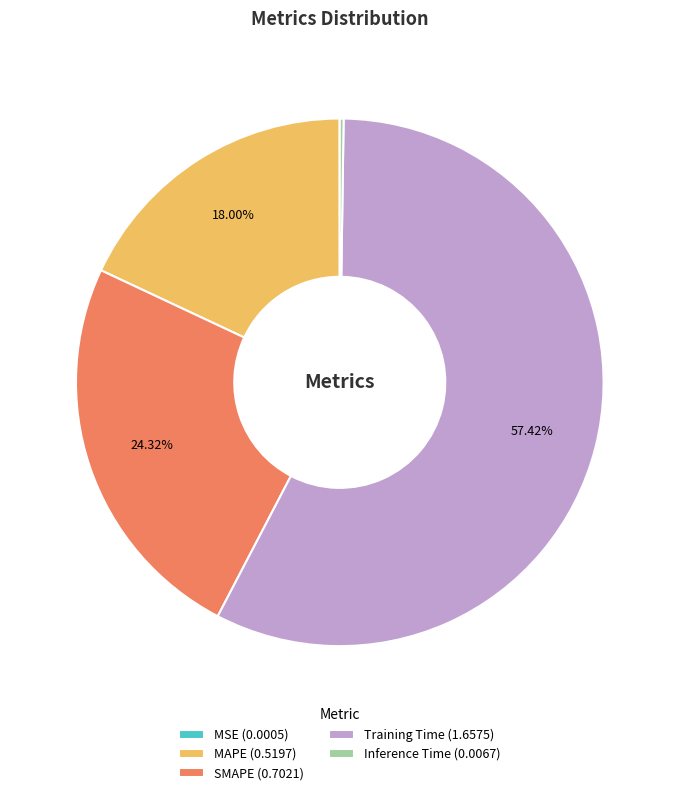

Does any single category account for the majority?

Yes